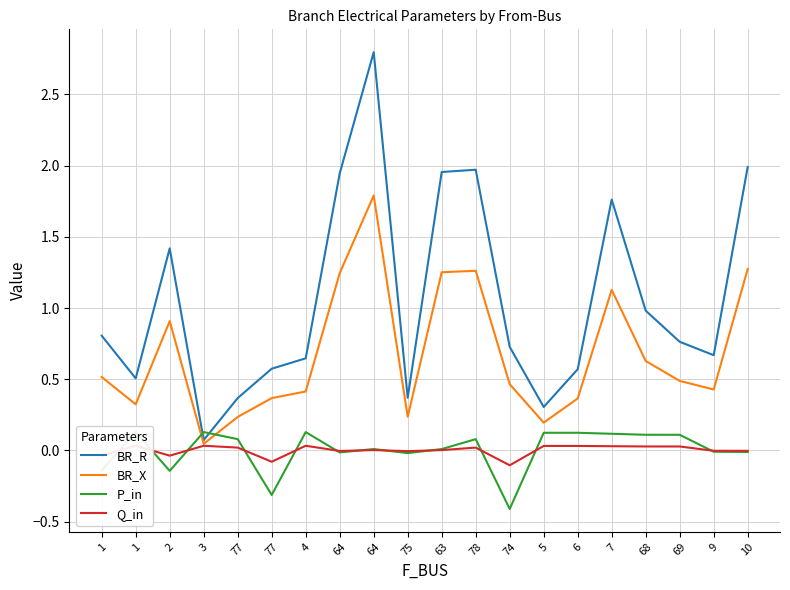

True or false: BR_R and P_in cross at least once.

True